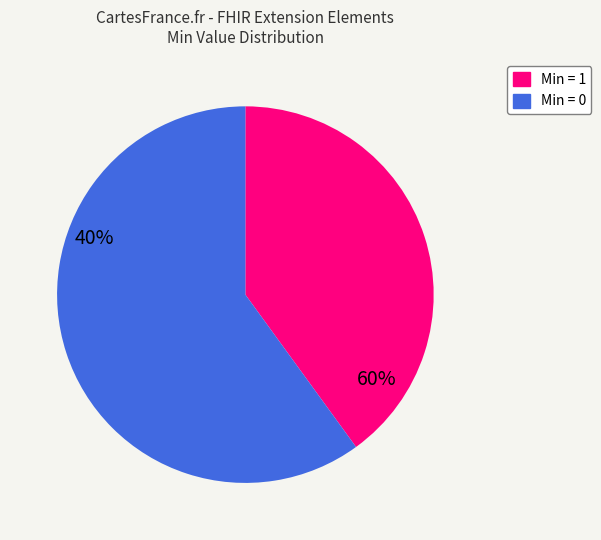

Is there any slice that represents more than half of the pie?

Yes